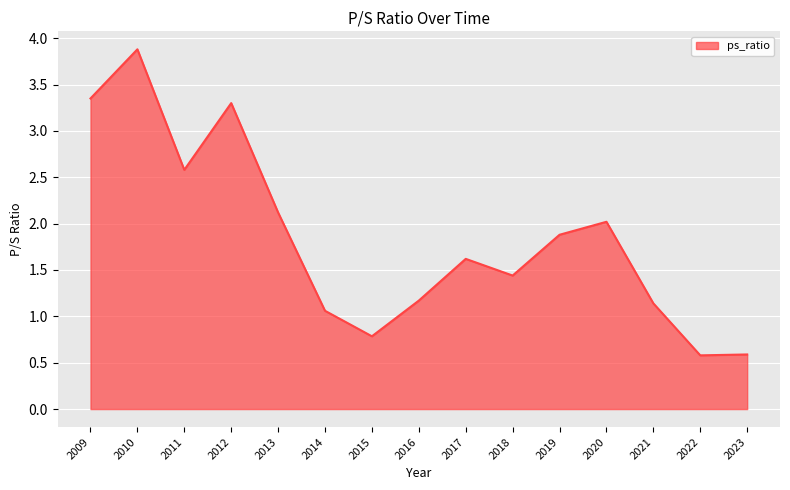

What is the difference between the maximum and minimum values?

3.3